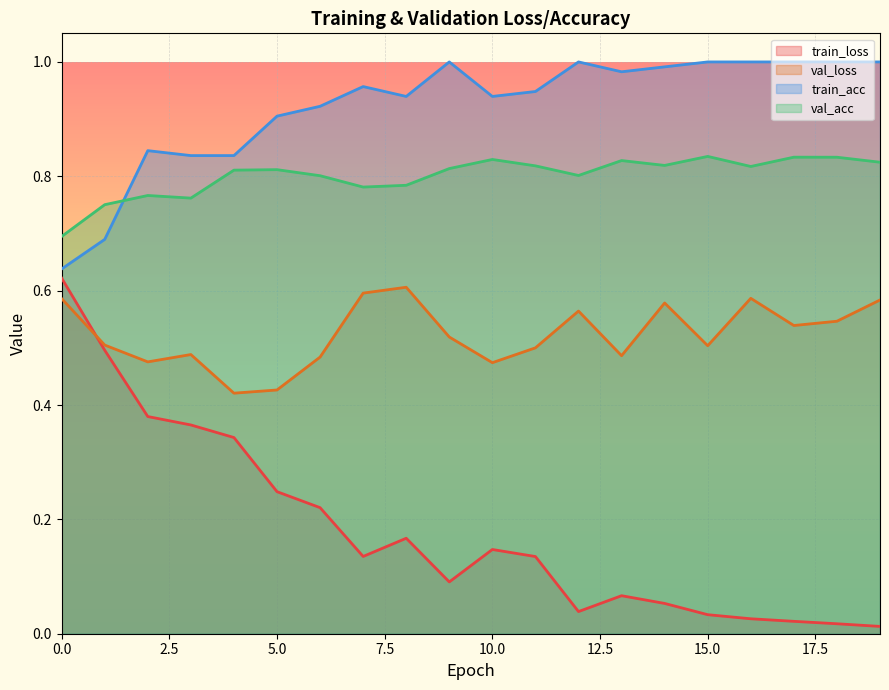

At how many categories does at least one series exceed 0?

20